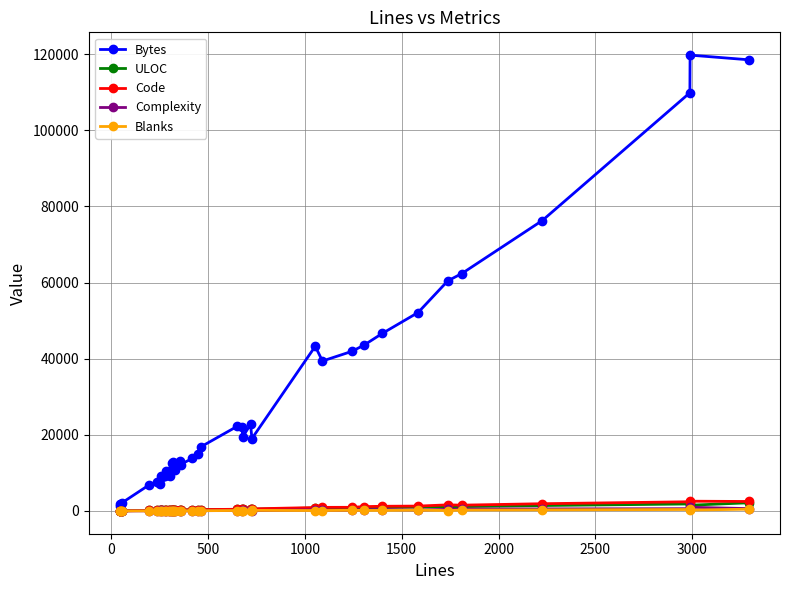

True or false: Bytes has more than 1 points higher than both neighbors.

True